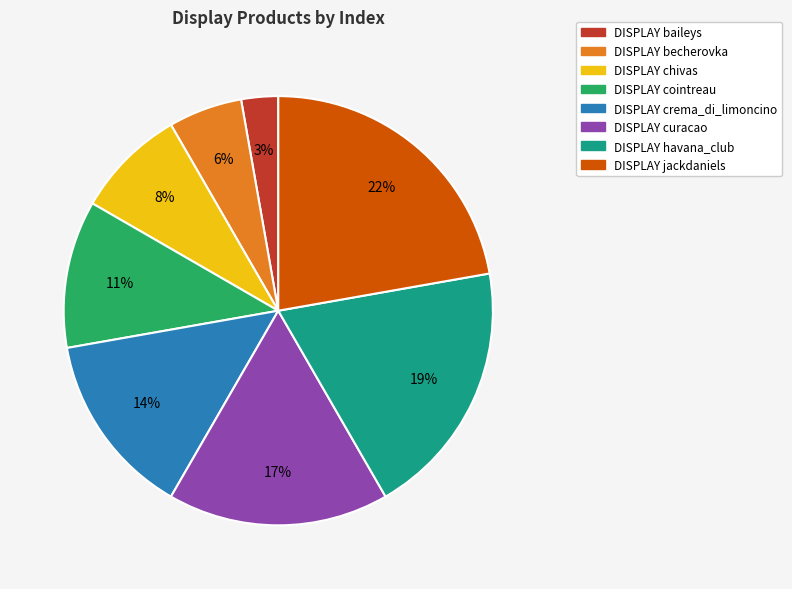

Is DISPLAY becherovka the majority of the pie?

No